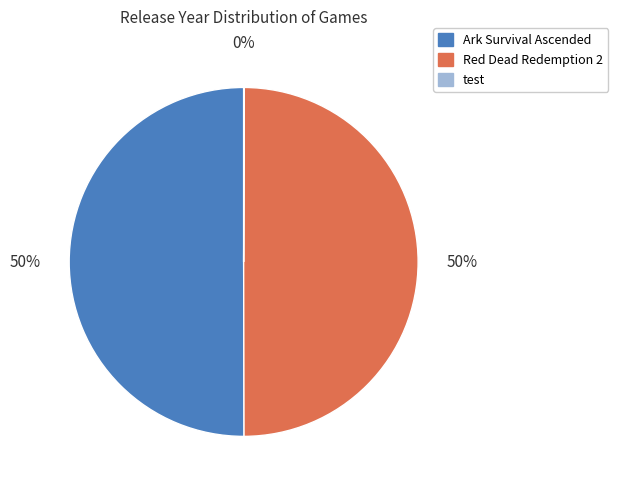

Approximately how many times larger is the value at Red Dead Redemption 2 compared to Ark Survival Ascended?

1.0